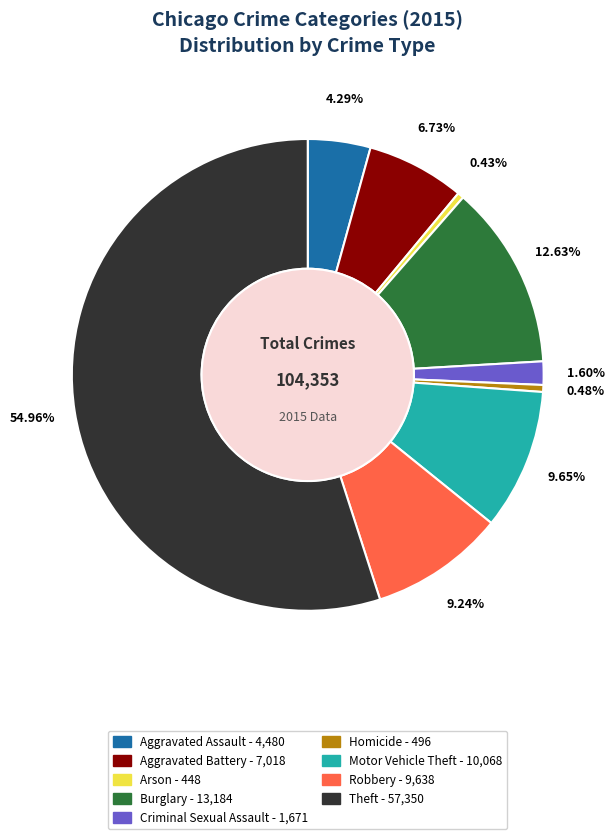

To the nearest percent, what is the combined percentage of Arson and Criminal Sexual Assault?

2%